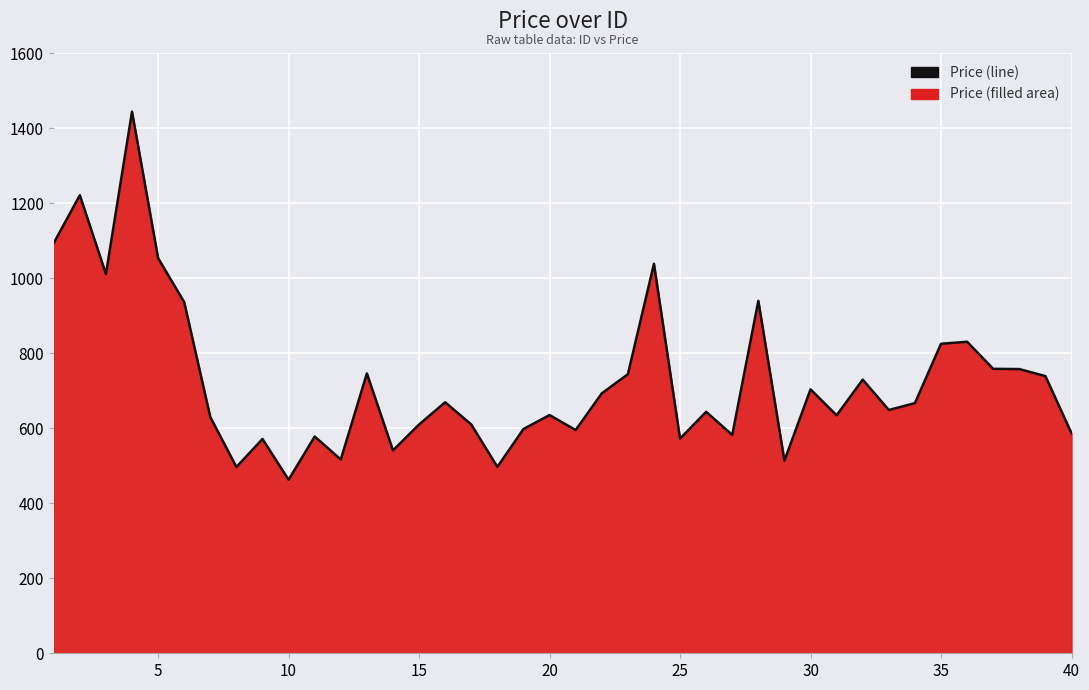

Does the chart display data point markers on the line(s)?

No